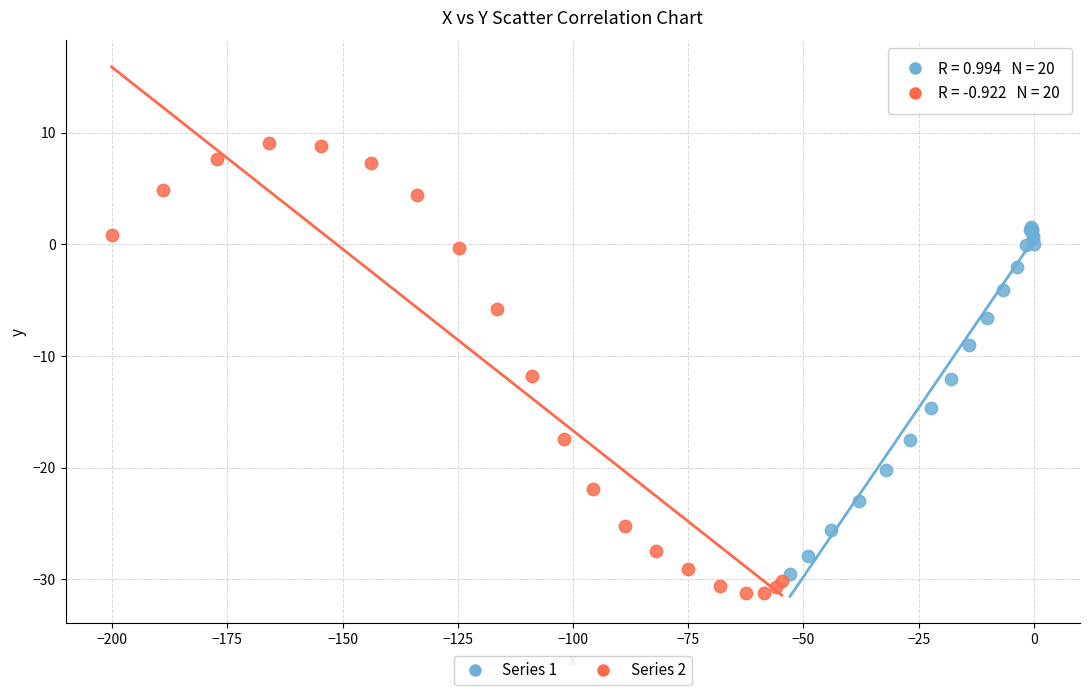

Which series reaches the maximum Y coordinate?

Series 2